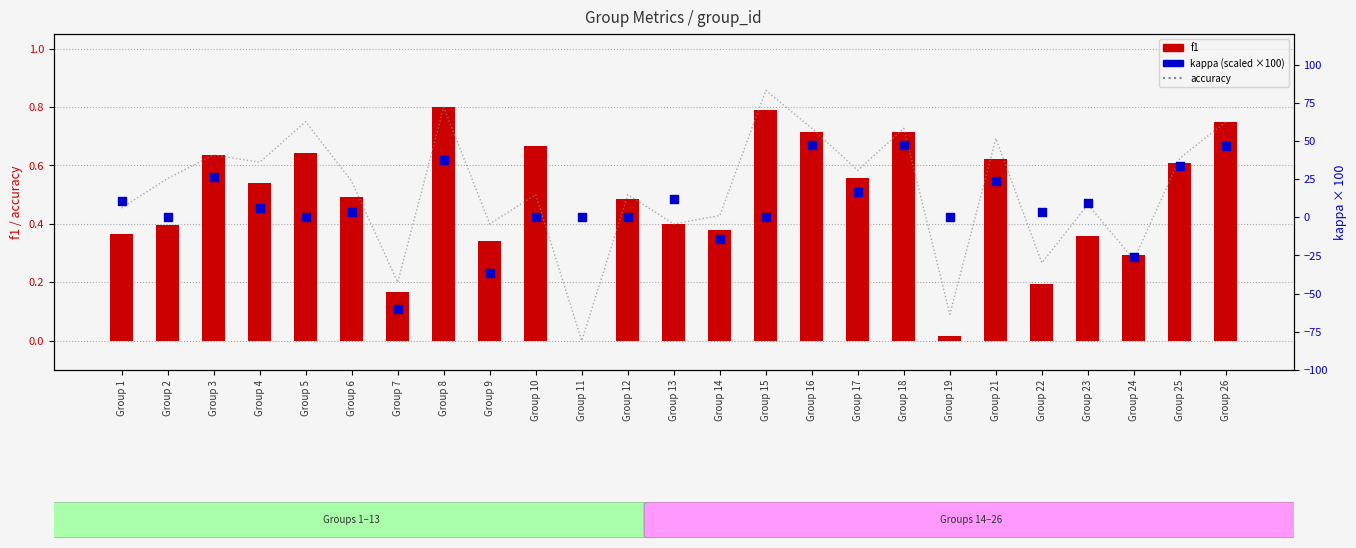

Which series has the largest total across all categories?

kappa (scaled)